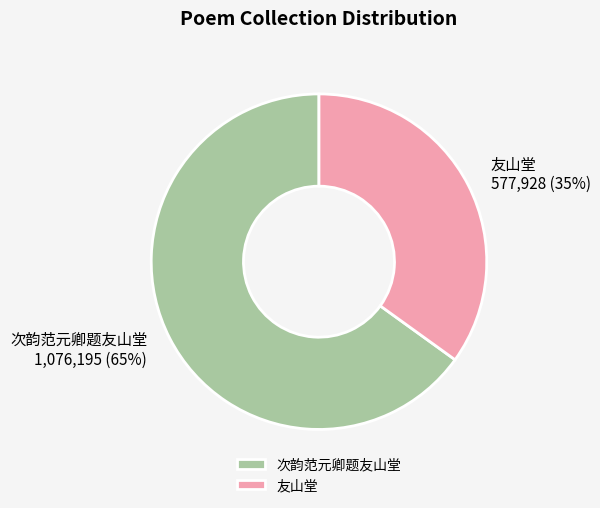

To the nearest percent, what is the difference between the 次韵范元卿题友山堂 and 友山堂 slice percentages?

30%